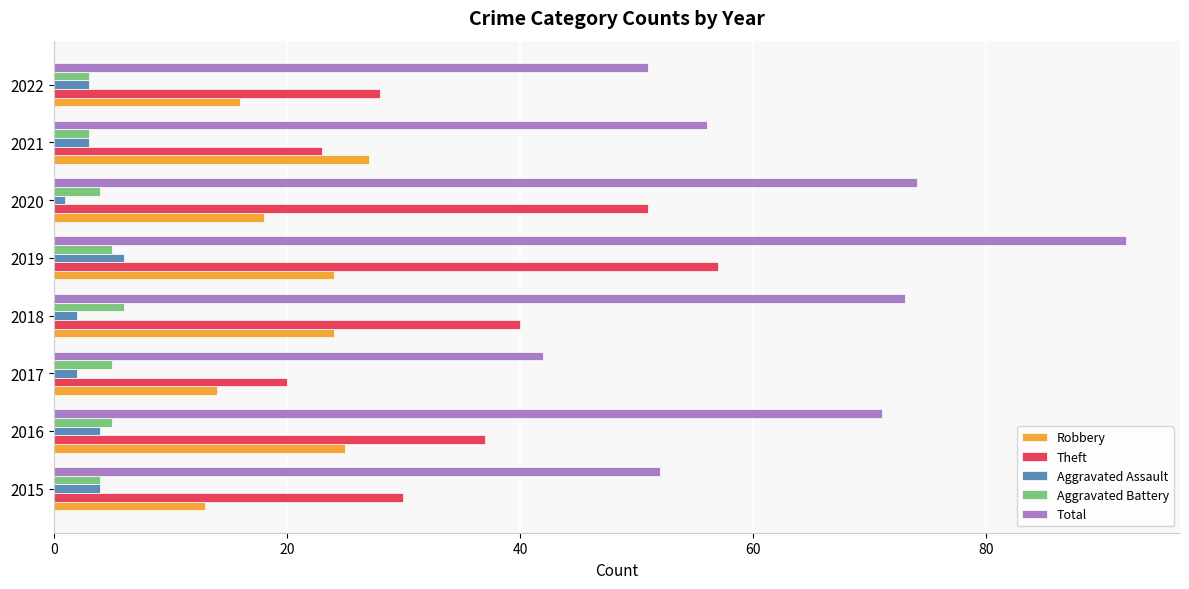

At which category is the sum across all series the highest?

2019